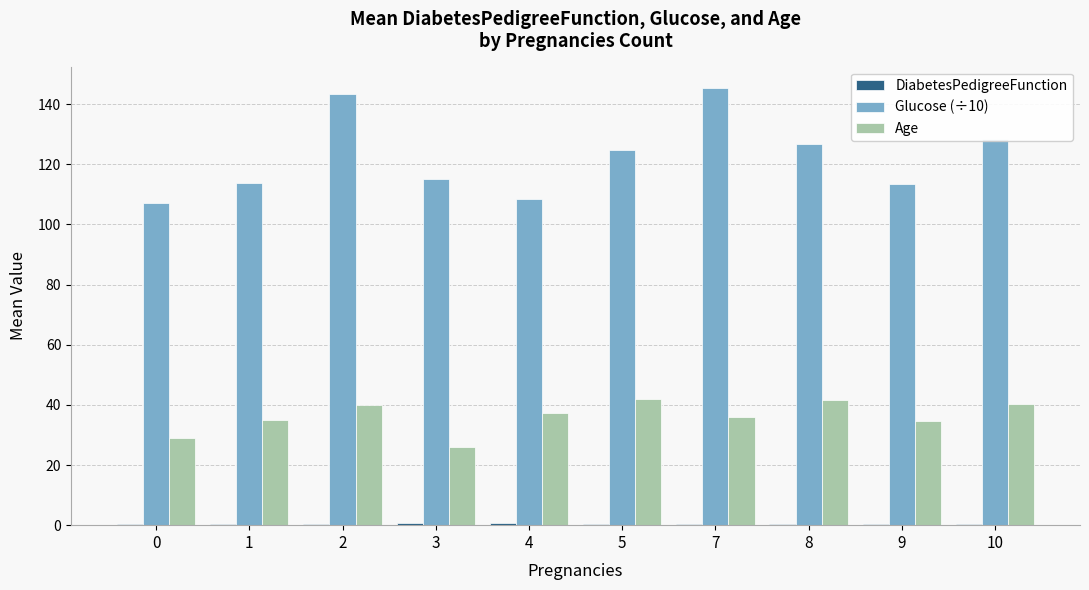

True or false: Age has a value of 36.0 at 7.

True